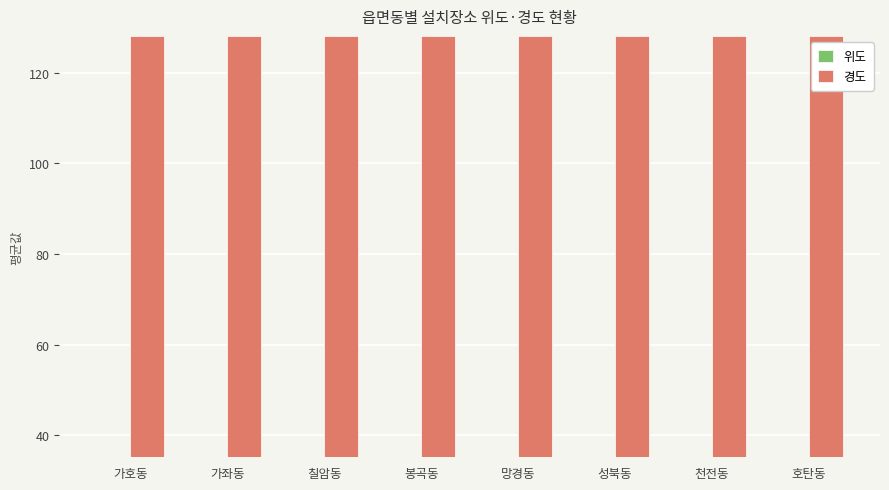

List the series in order of their peak value, lowest first.

위도, 경도